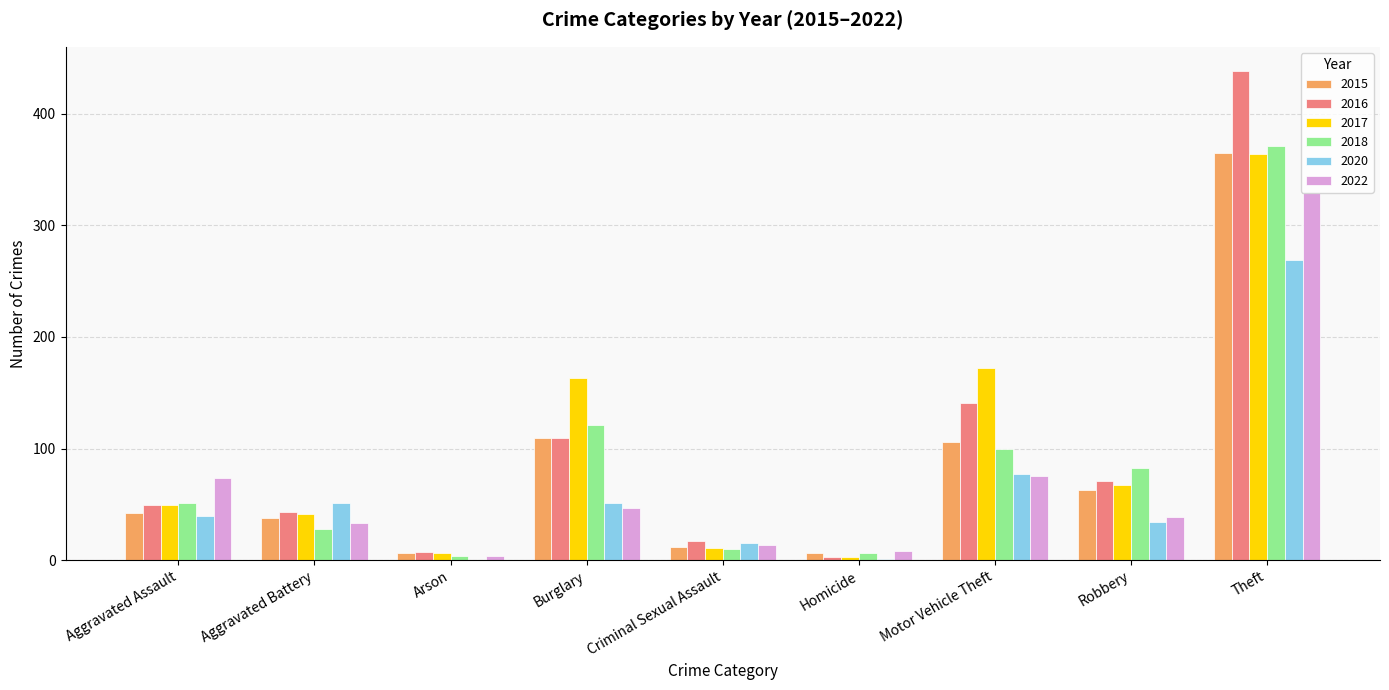

Which series has the widest spread of values?

2016